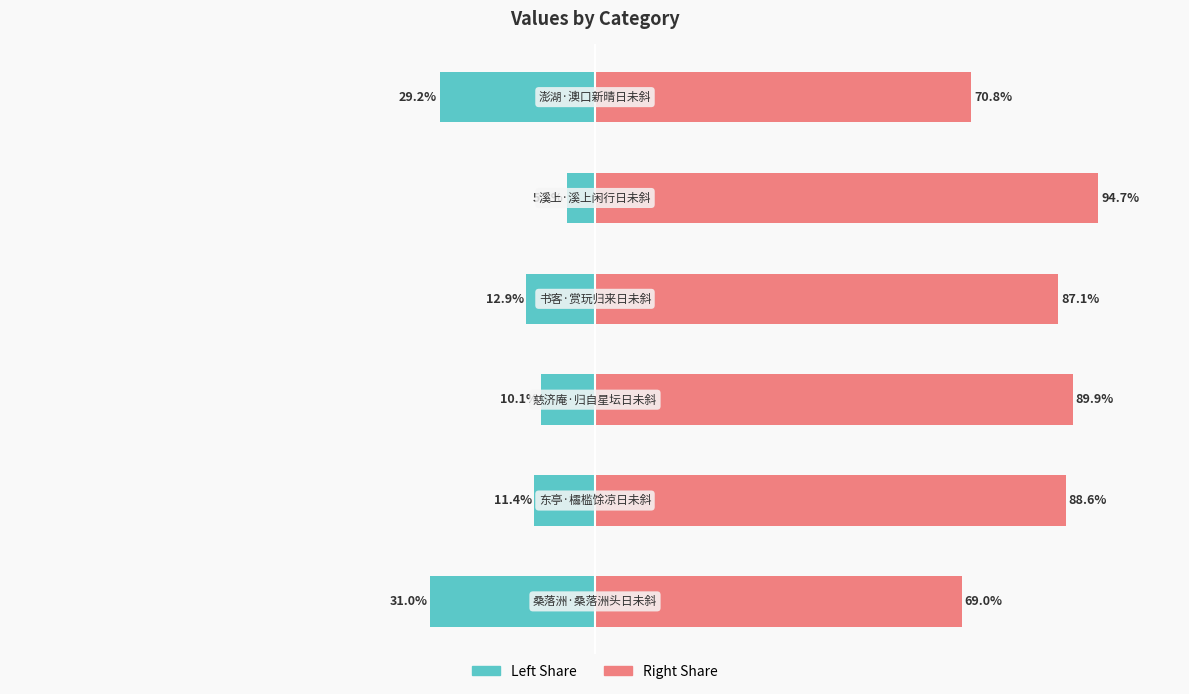

What is the value of the col_0 (left) bar at the 6th from the left?

-29.2